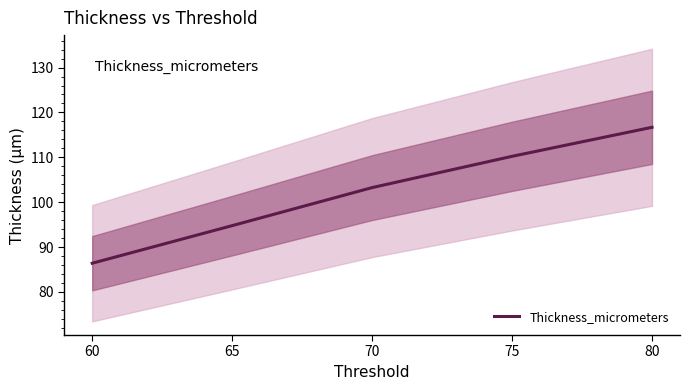

True or false: the data has more than 2 interior local peaks.

False